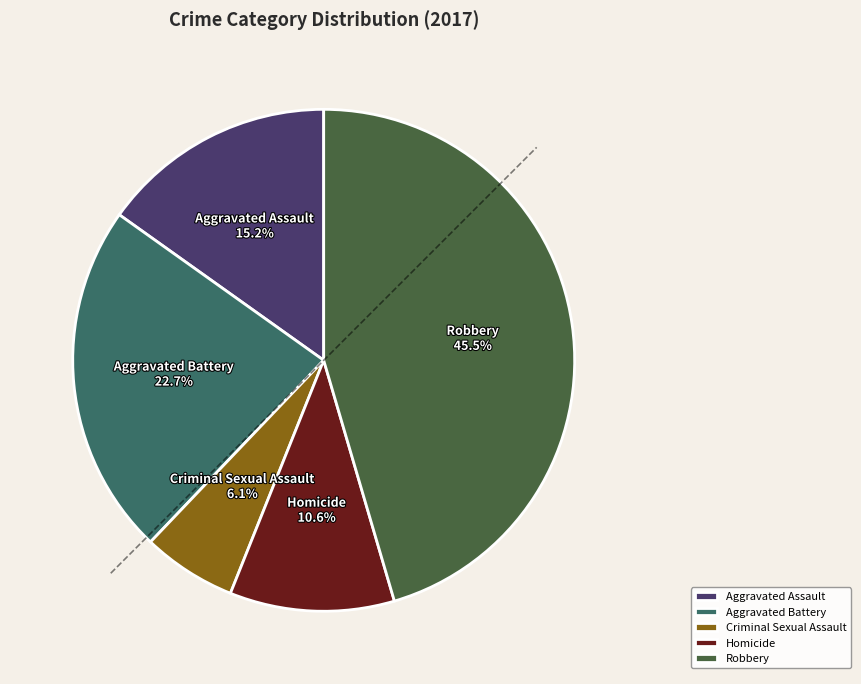

To the nearest percent, what percentage of the pie is Aggravated Battery?

23%